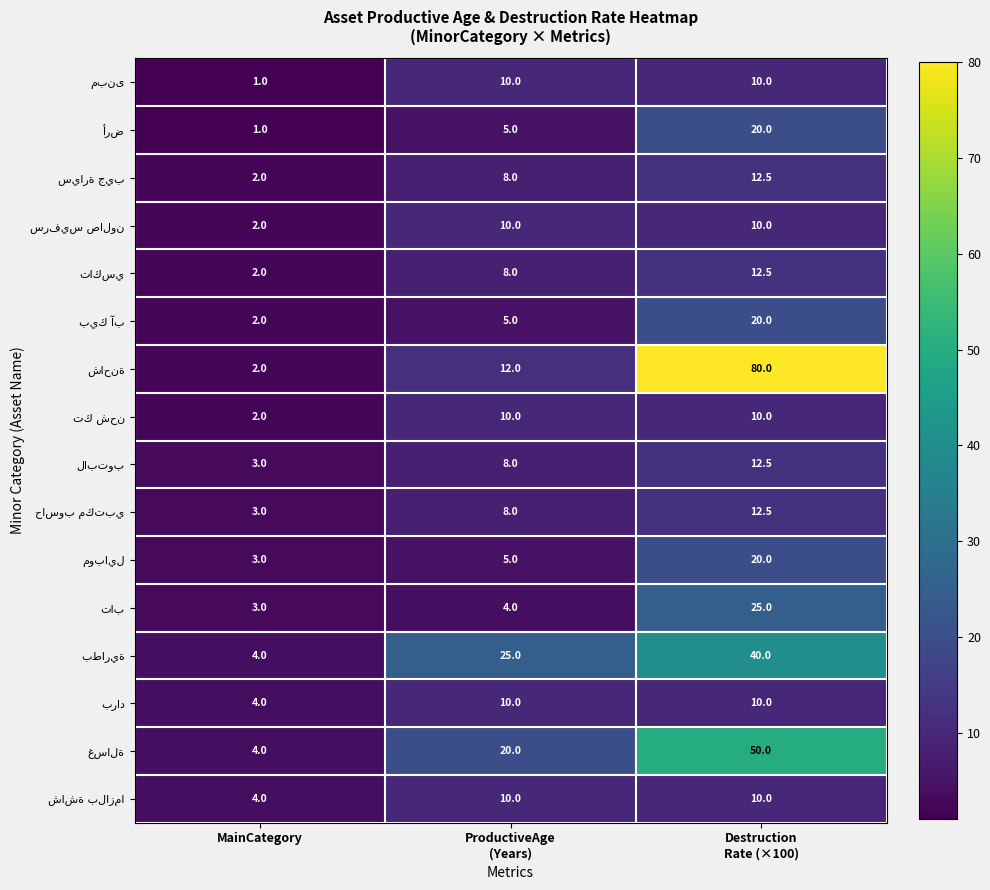

What is the spread (max minus min) of values at MainCategory?

3.0